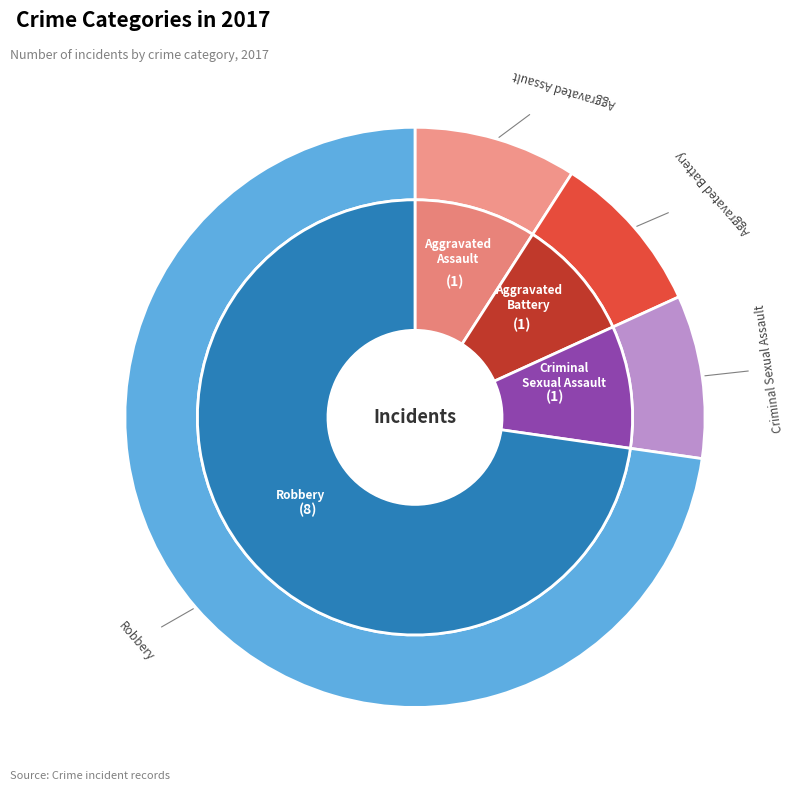

What is the majority slice?

Robbery